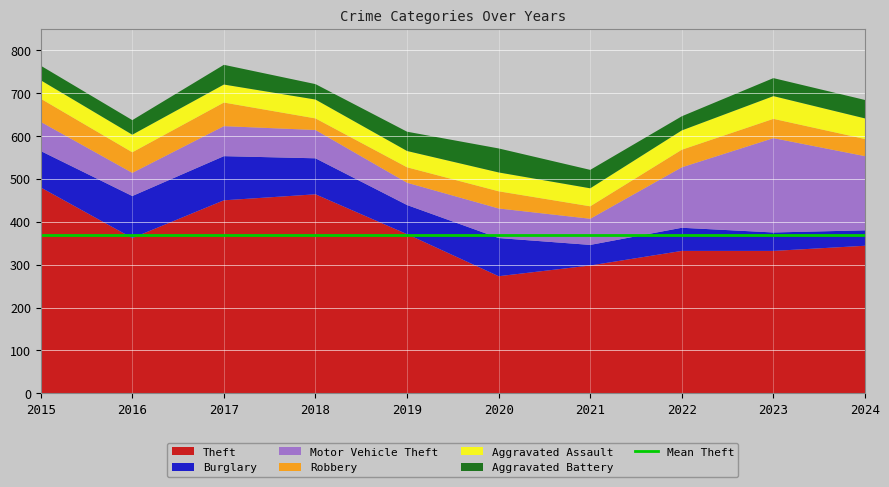

Reading left to right, extract all data points from this chart.

Theft: 480	362	450	464	371	273	298	332	332	344
Burglary: 85	98	103	84	68	89	48	54	43	36
Motor Vehicle Theft: 68	54	70	66	52	69	61	141	220	173
Robbery: 54	48	55	27	36	40	29	41	45	40
Aggravated Assault: 43	41	42	44	38	44	42	45	53	48
Aggravated Battery: 34	34	46	36	45	56	43	33	42	43